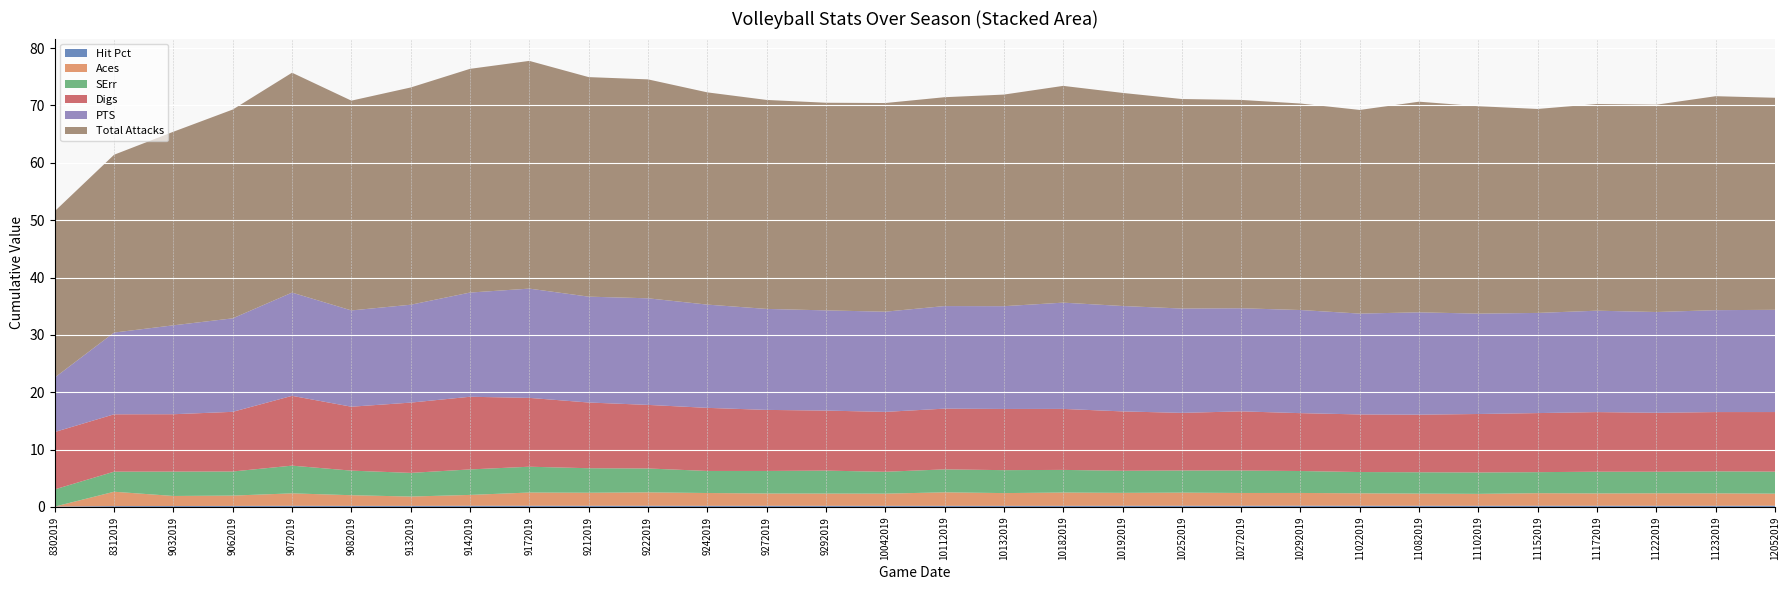

Reading left to right, extract all data points from this chart.

Hit Pct: 8302019=0.1	8312019=0.2	9032019=0.2	9062019=0.2	9072019=0.2	9082019=0.2	9132019=0.2	9142019=0.2	9172019=0.2	9212019=0.2	9222019=0.2	9242019=0.2	9272019=0.2	9292019=0.2	10042019=0.2	10112019=0.2	10132019=0.2	10182019=0.2	10192019=0.2	10252019=0.2	10272019=0.2	10292019=0.2	11022019=0.2	11082019=0.2	11102019=0.2	11152019=0.2	11172019=0.2	11222019=0.2	11232019=0.2	12052019=0.2
Aces: 8302019=0.0	8312019=2.5	9032019=1.8	9062019=1.8	9072019=2.2	9082019=1.9	9132019=1.6	9142019=1.9	9172019=2.3	9212019=2.3	9222019=2.3	9242019=2.2	9272019=2.1	9292019=2.1	10042019=2.1	10112019=2.4	10132019=2.2	10182019=2.3	10192019=2.2	10252019=2.3	10272019=2.2	10292019=2.2	11022019=2.2	11082019=2.1	11102019=2.1	11152019=2.2	11172019=2.1	11222019=2.2	11232019=2.2	12052019=2.1
SErr: 8302019=3.0	8312019=3.5	9032019=4.2	9062019=4.2	9072019=4.8	9082019=4.3	9132019=4.1	9142019=4.4	9172019=4.5	9212019=4.3	9222019=4.2	9242019=3.8	9272019=3.9	9292019=4.0	10042019=3.8	10112019=4.0	10132019=4.0	10182019=3.9	10192019=3.9	10252019=3.9	10272019=3.9	10292019=3.8	11022019=3.7	11082019=3.7	11102019=3.7	11152019=3.7	11172019=3.8	11222019=3.8	11232019=3.8	12052019=3.8
Digs: 8302019=10.0	8312019=10.0	9032019=10.0	9062019=10.4	9072019=12.2	9082019=11.1	9132019=12.2	9142019=12.7	9172019=12.0	9212019=11.5	9222019=11.1	9242019=11.0	9272019=10.6	9292019=10.5	10042019=10.4	10112019=10.6	10132019=10.7	10182019=10.6	10192019=10.3	10252019=10.0	10272019=10.3	10292019=10.1	11022019=10.0	11082019=10.0	11102019=10.2	11152019=10.3	11172019=10.4	11222019=10.3	11232019=10.3	12052019=10.4
PTS: 8302019=9.5	8312019=14.2	9032019=15.5	9062019=16.3	9072019=18.0	9082019=16.8	9132019=17.1	9142019=18.2	9172019=19.1	9212019=18.5	9222019=18.6	9242019=18.0	9272019=17.6	9292019=17.5	10042019=17.5	10112019=17.9	10132019=17.9	10182019=18.5	10192019=18.4	10252019=18.2	10272019=18.0	10292019=18.0	11022019=17.6	11082019=17.8	11102019=17.5	11152019=17.5	11172019=17.7	11222019=17.6	11232019=17.8	12052019=17.8
Total Attacks: 8302019=29.0	8312019=31.0	9032019=33.8	9062019=36.4	9072019=38.3	9082019=36.6	9132019=37.9	9142019=39.0	9172019=39.7	9212019=38.3	9222019=38.2	9242019=37.0	9272019=36.4	9292019=36.2	10042019=36.4	10112019=36.4	10132019=36.9	10182019=37.8	10192019=37.1	10252019=36.5	10272019=36.3	10292019=36.0	11022019=35.5	11082019=36.7	11102019=36.2	11152019=35.6	11172019=36.0	11222019=36.1	11232019=37.3	12052019=37.0